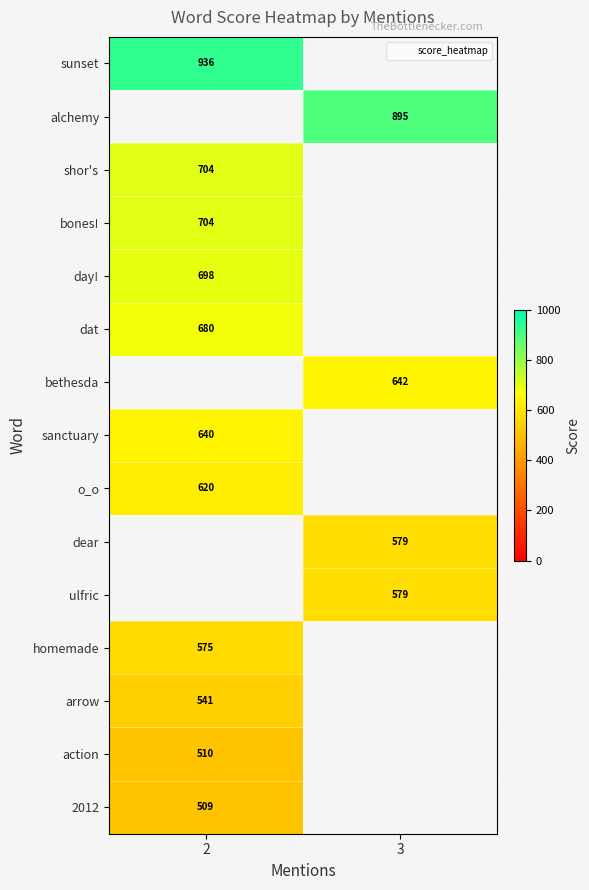

At which category does the chart reach its minimum across all series?

2